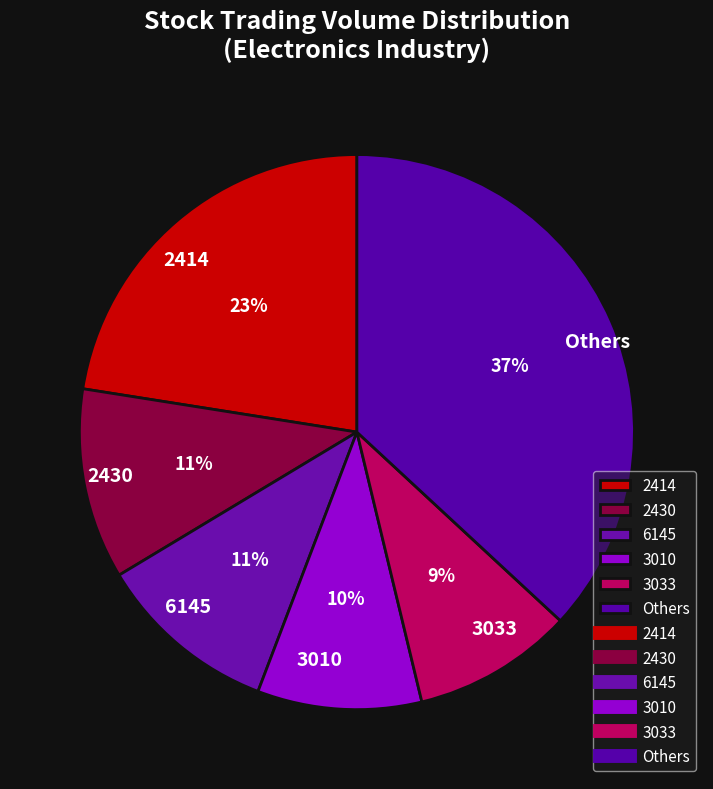

To the nearest percent, what is the average slice percentage?

17%